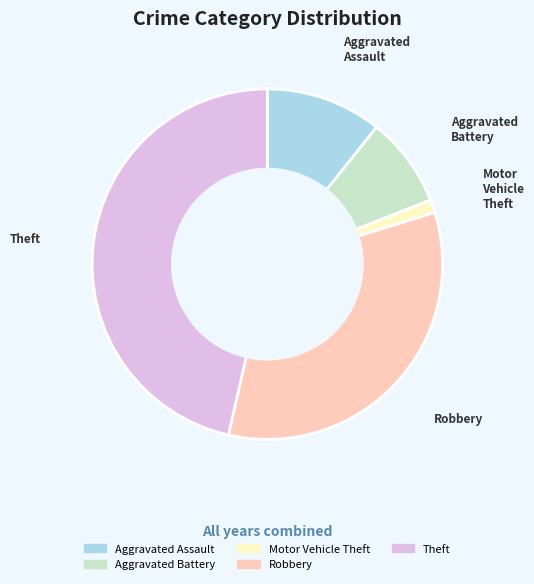

Is there any slice that represents more than half of the pie?

No